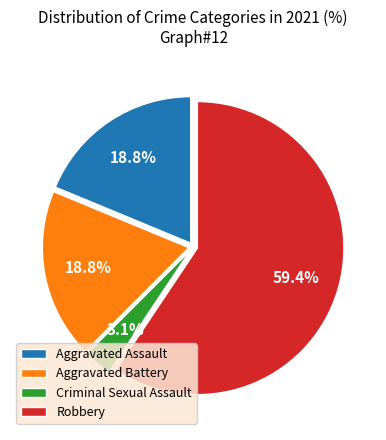

Which has a higher value, Aggravated Assault or Robbery?

Robbery